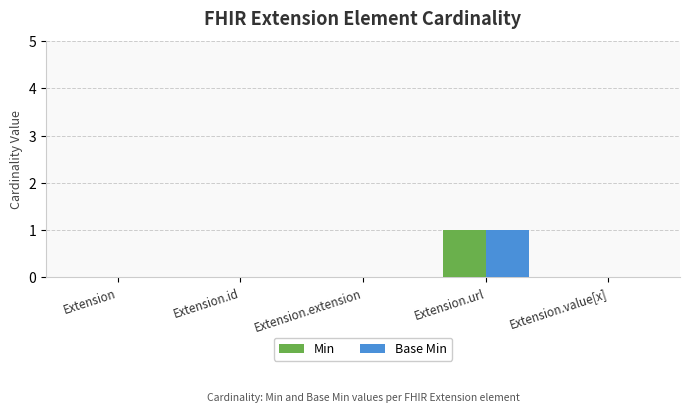

Which category has the highest value in the Base Min series?

Extension.url